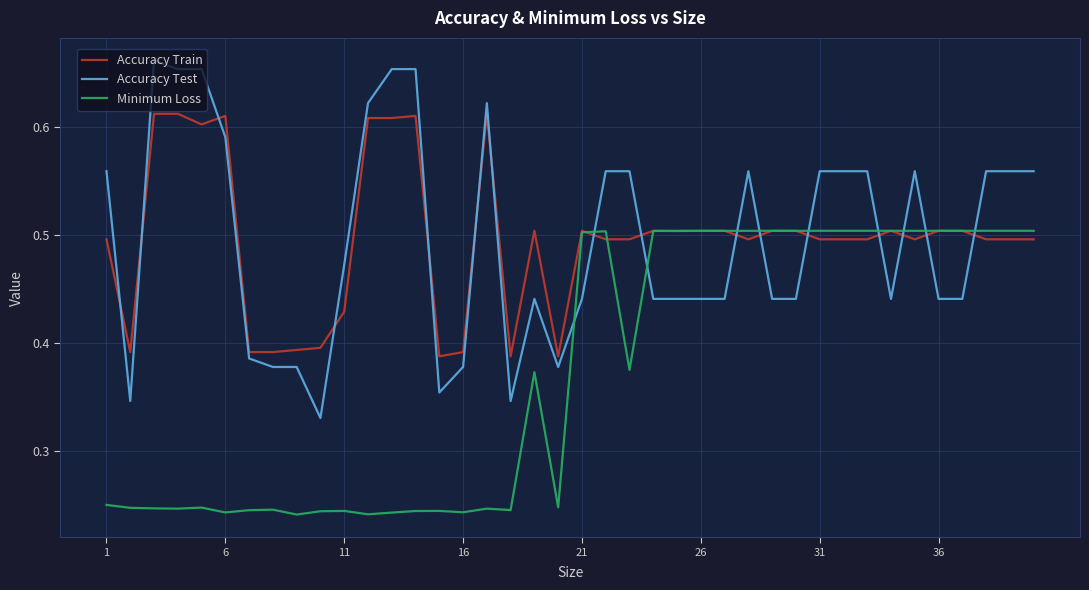

How many Accuracy Test values are between 0 and 1?

40